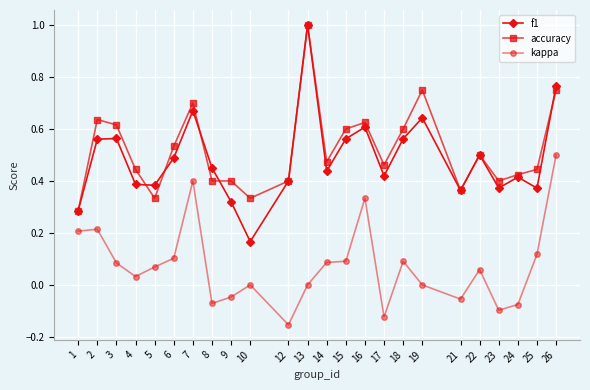

At which label does kappa reach its minimum?

12